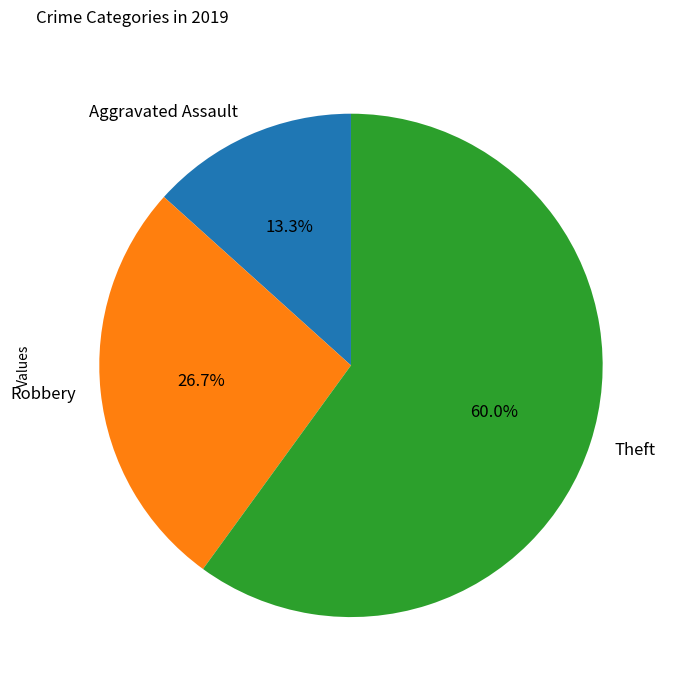

Is there any slice that represents more than half of the pie?

Yes